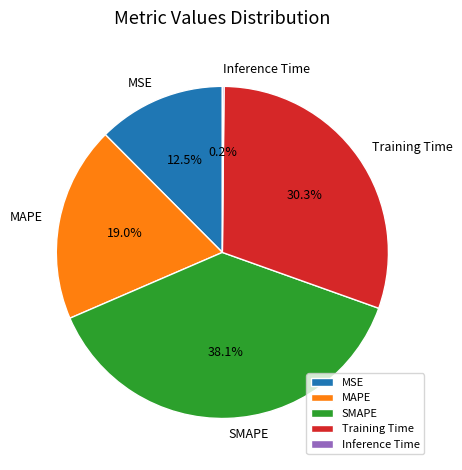

To the nearest percent, what is the difference between the Training Time and MSE slice percentages?

18%